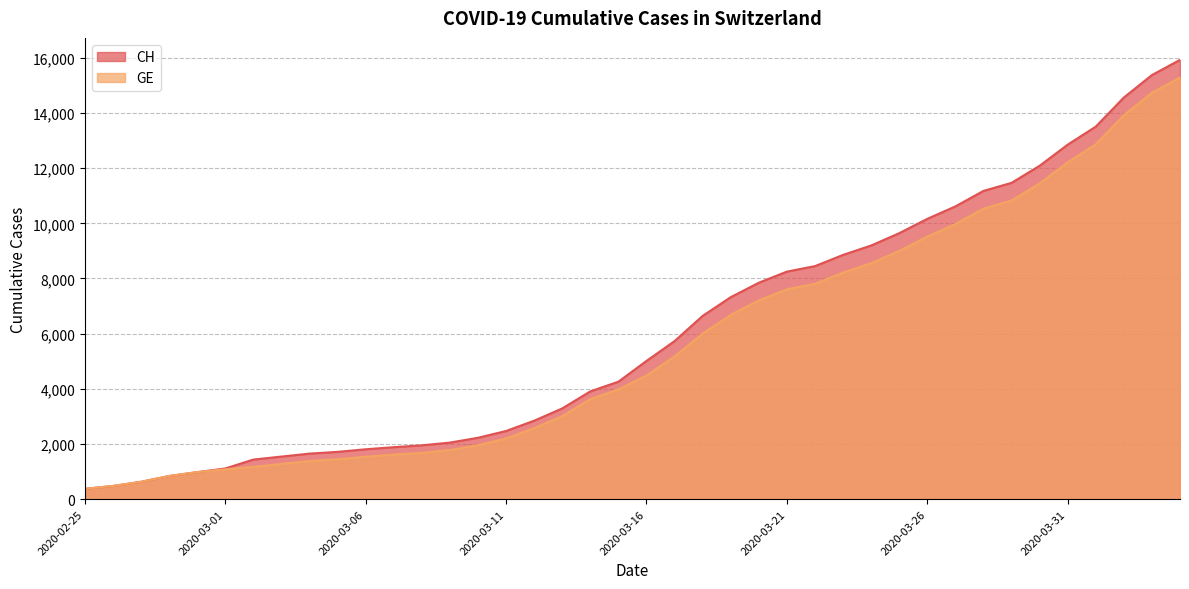

What is the difference between the second highest and minimum values in the GE series?

14358